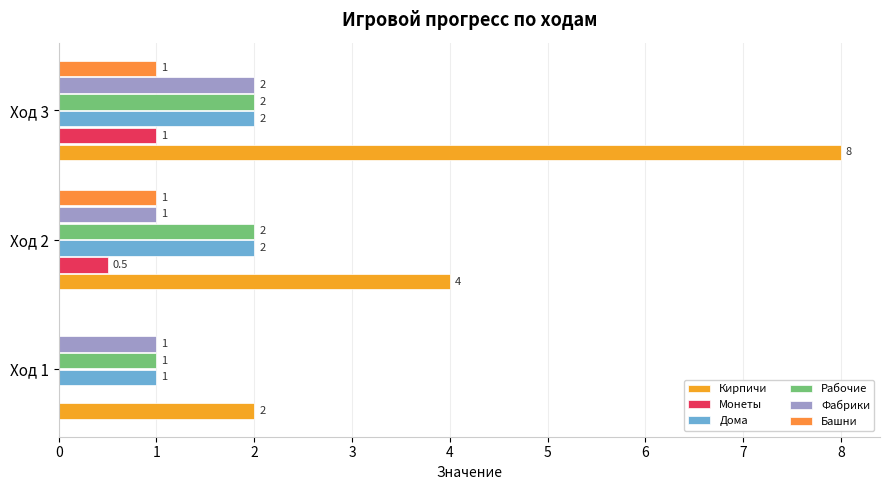

What are all the series names shown in the legend?

Кирпичи, Монеты, Дома, Рабочие, Фабрики, Башни